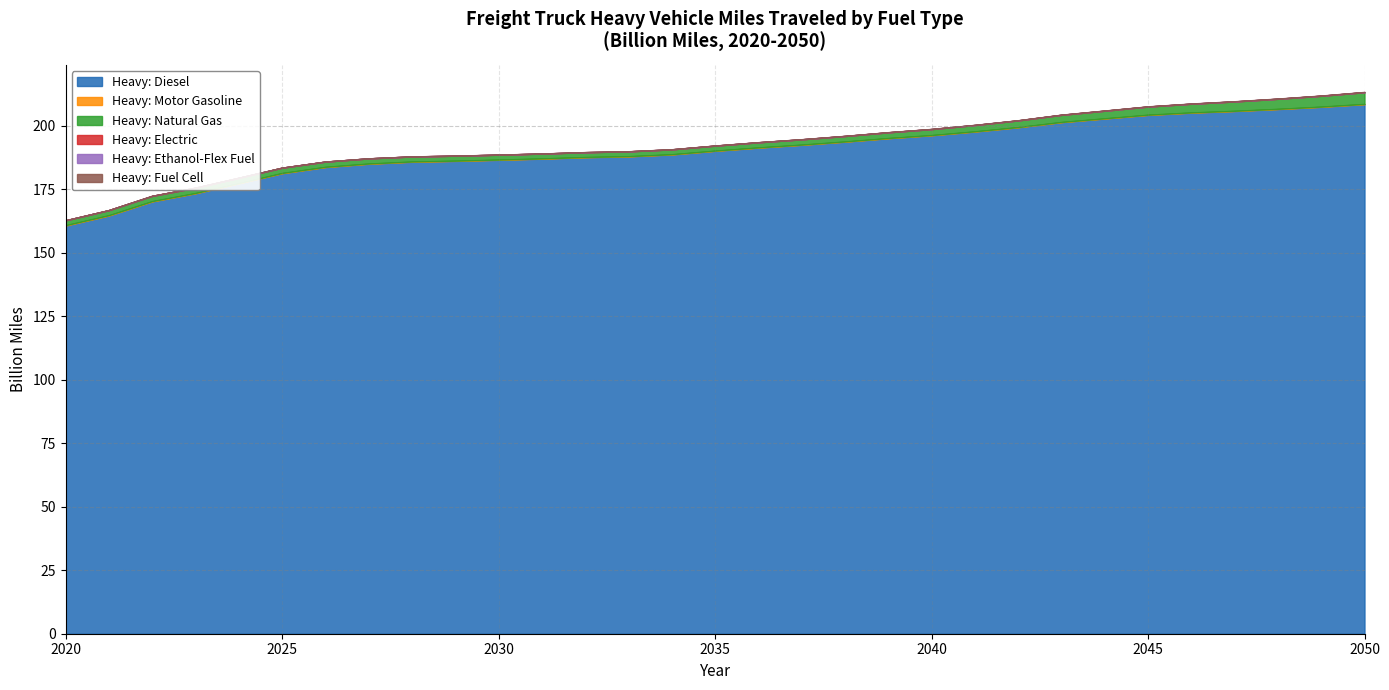

What is the maximum value for Heavy: Diesel?

208.6